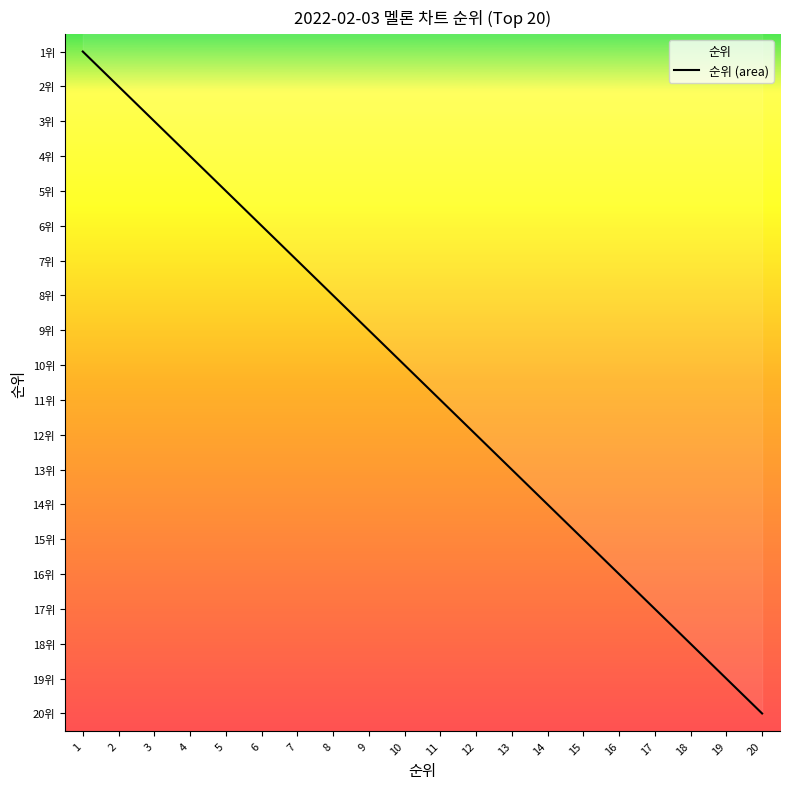

Reading left to right, list all the values displayed in this chart.

1	2	3	4	5	6	7	8	9	10	11	12	13	14	15	16	17	18	19	20